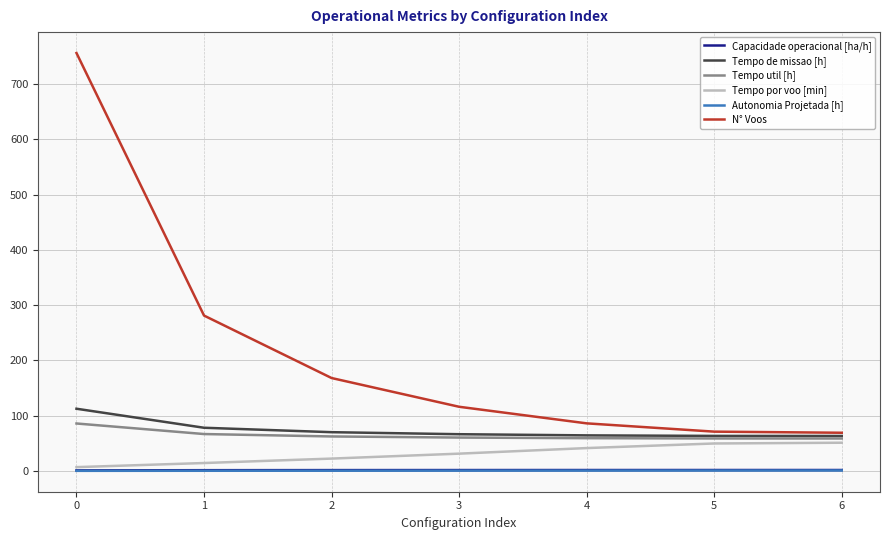

Which series has the widest spread of values?

N° Voos